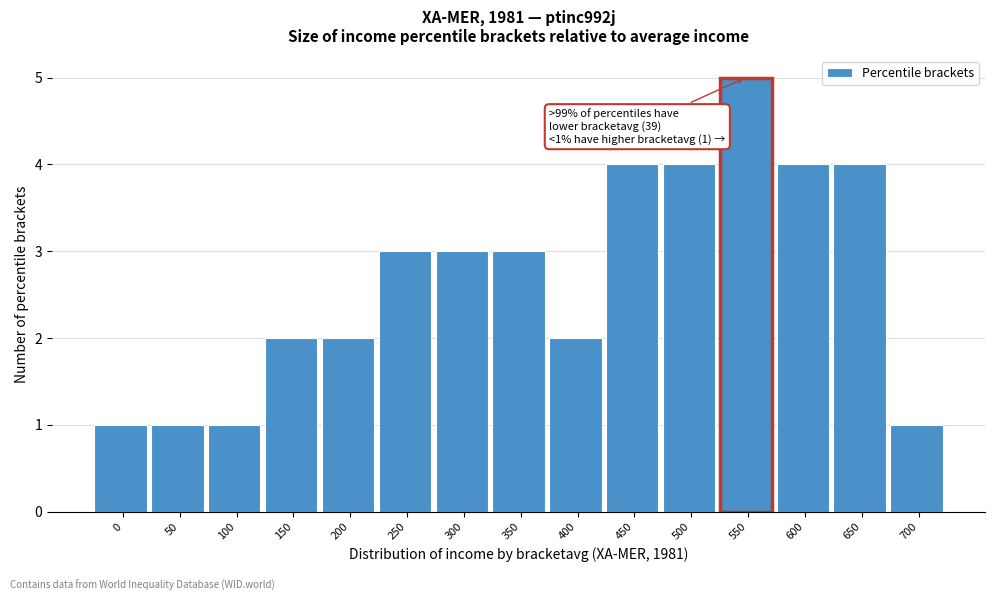

Reading left to right, list all the values displayed in this chart.

0=1	50=1	100=1	150=2	200=2	250=3	300=3	350=3	400=2	450=4	500=4	550=5	600=4	650=4	700=1